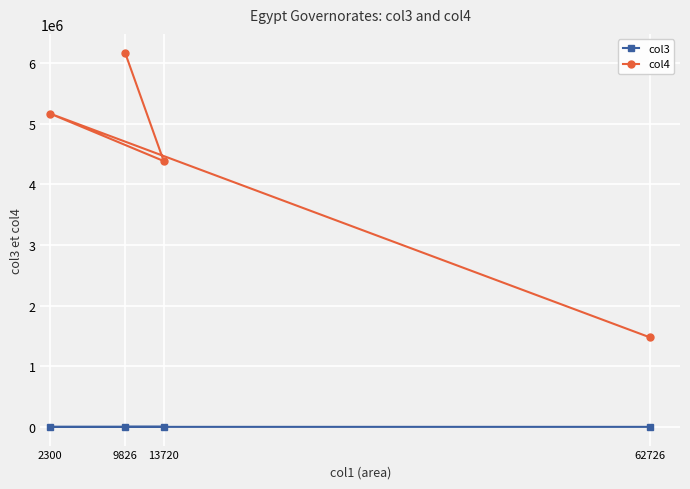

What are all the series names shown in the legend?

col3, col4